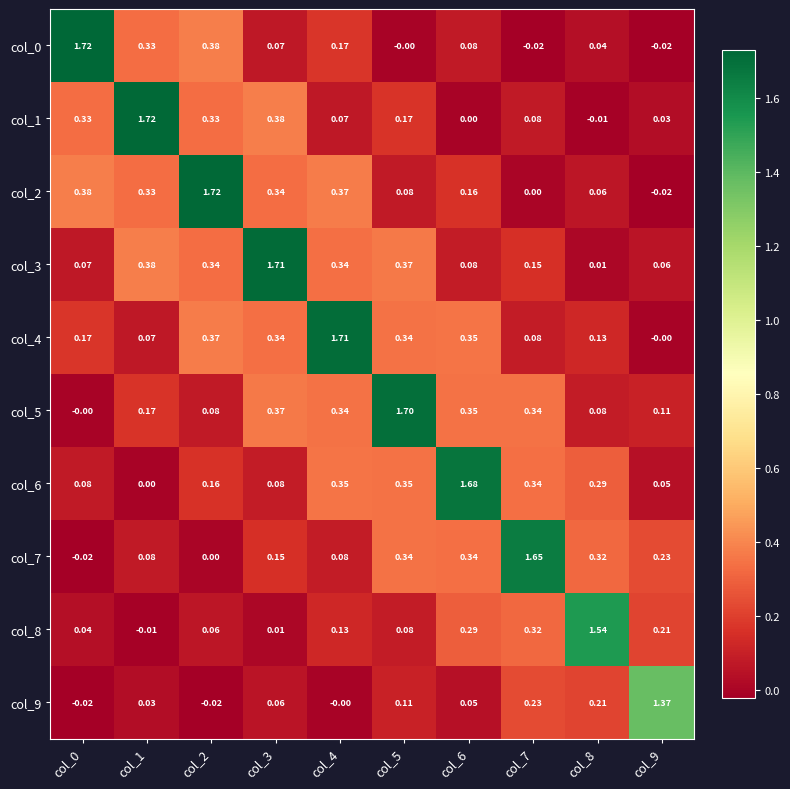

Is the value of col_4 at col_8 greater than the value of col_8 at col_5?

Yes